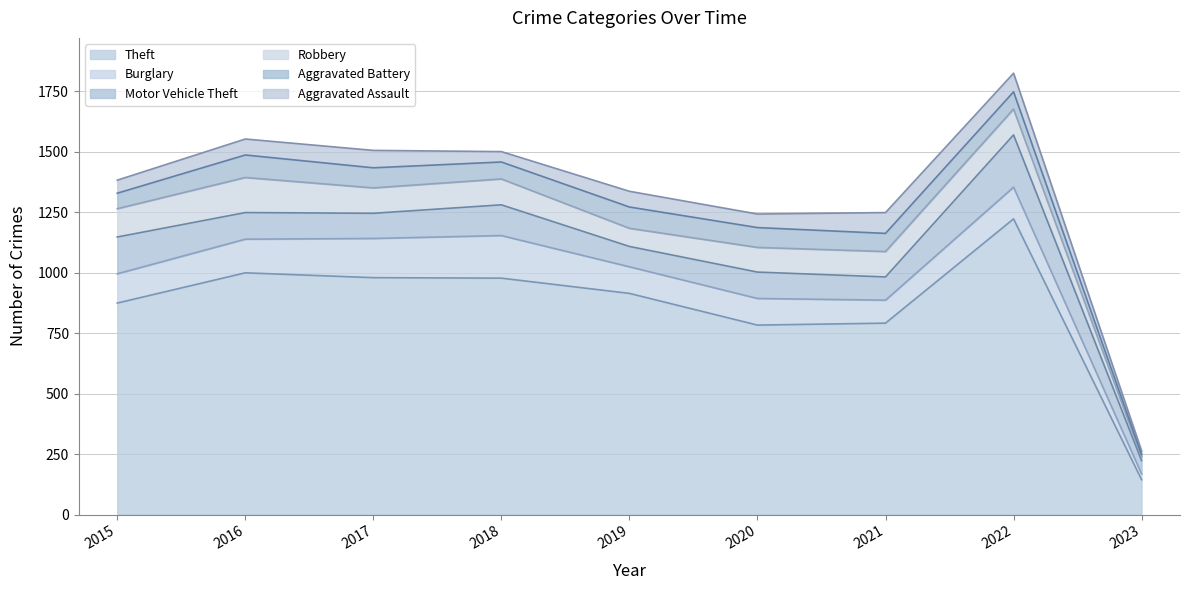

The Robbery series shows 58 at 2017. True or false?

False